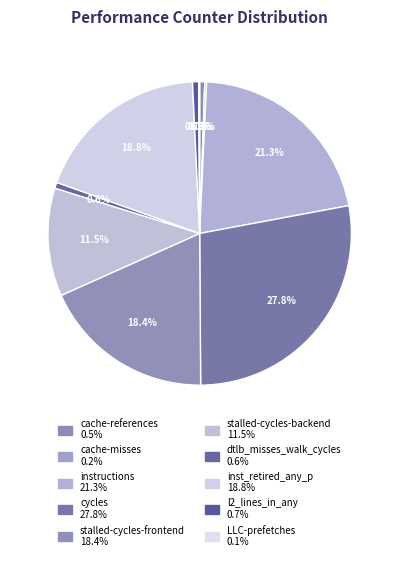

To the nearest percent, what is the combined percentage of cache-misses and instructions?

22%